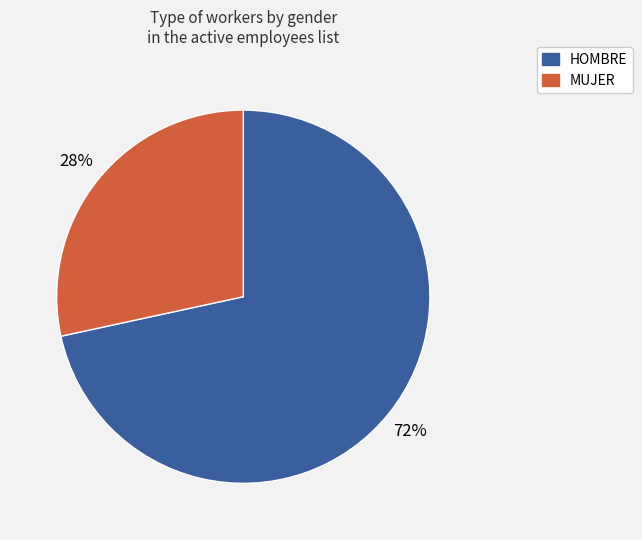

Rank the categories by value from highest to lowest.

HOMBRE, MUJER